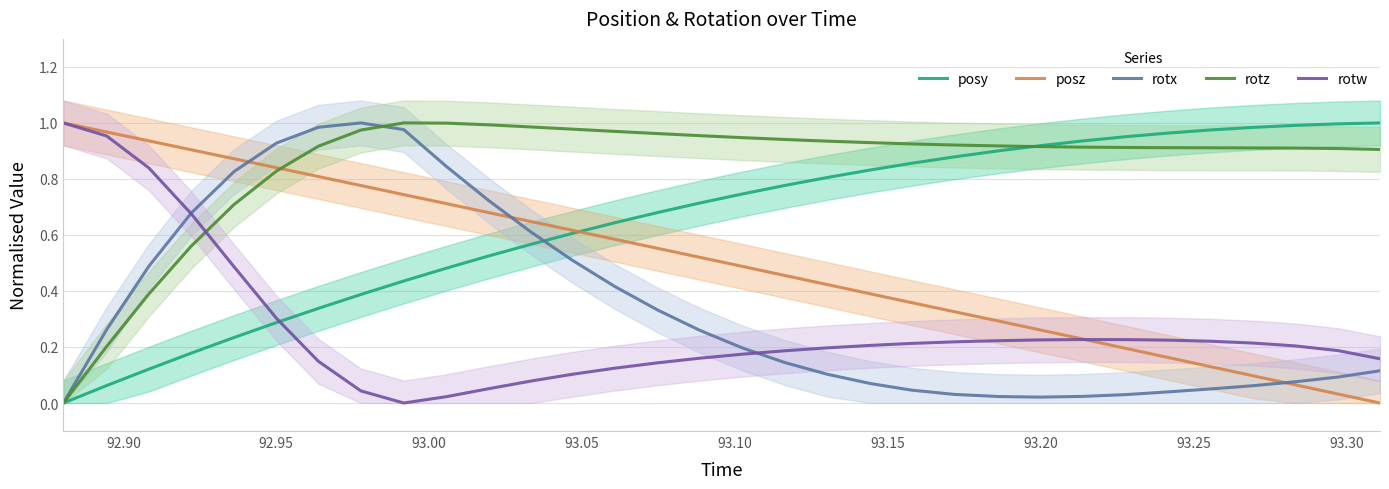

True or false: posy and rotw intersect in this chart.

True